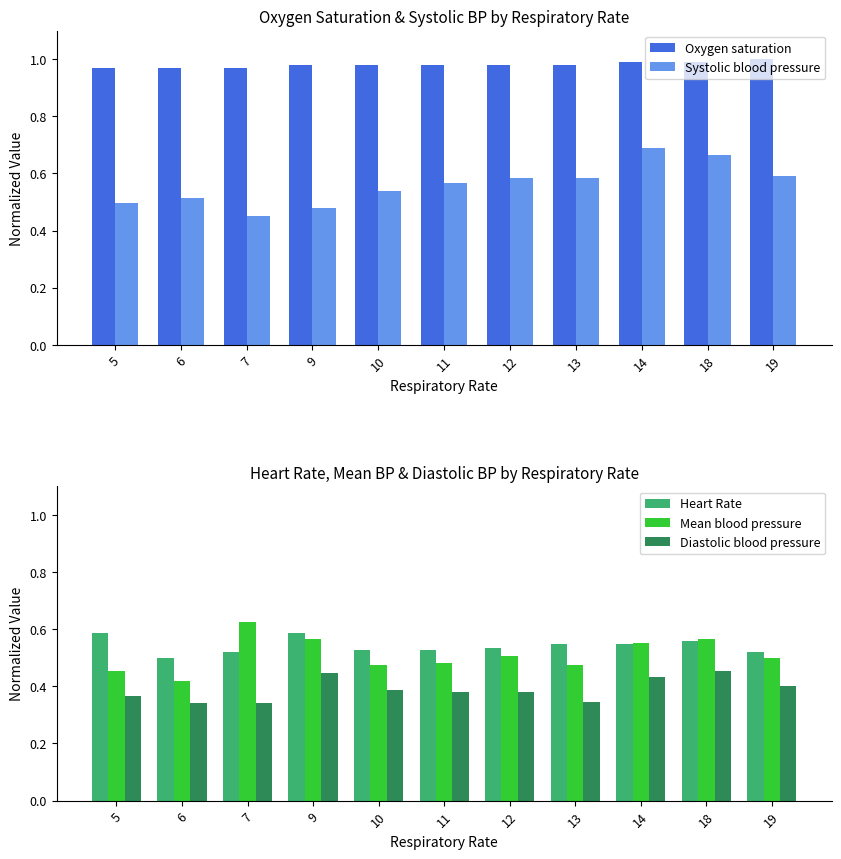

How many groups of bars are there?

11